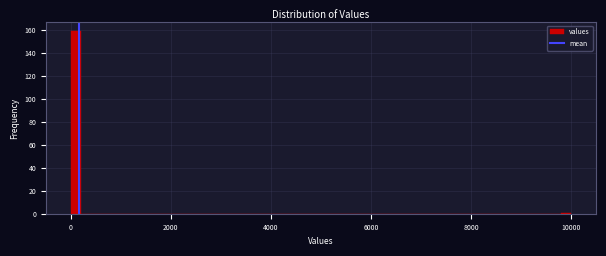

Around what value on the x-axis is the tallest bar? Give the approximate position of its centre, as read against the axis.

200